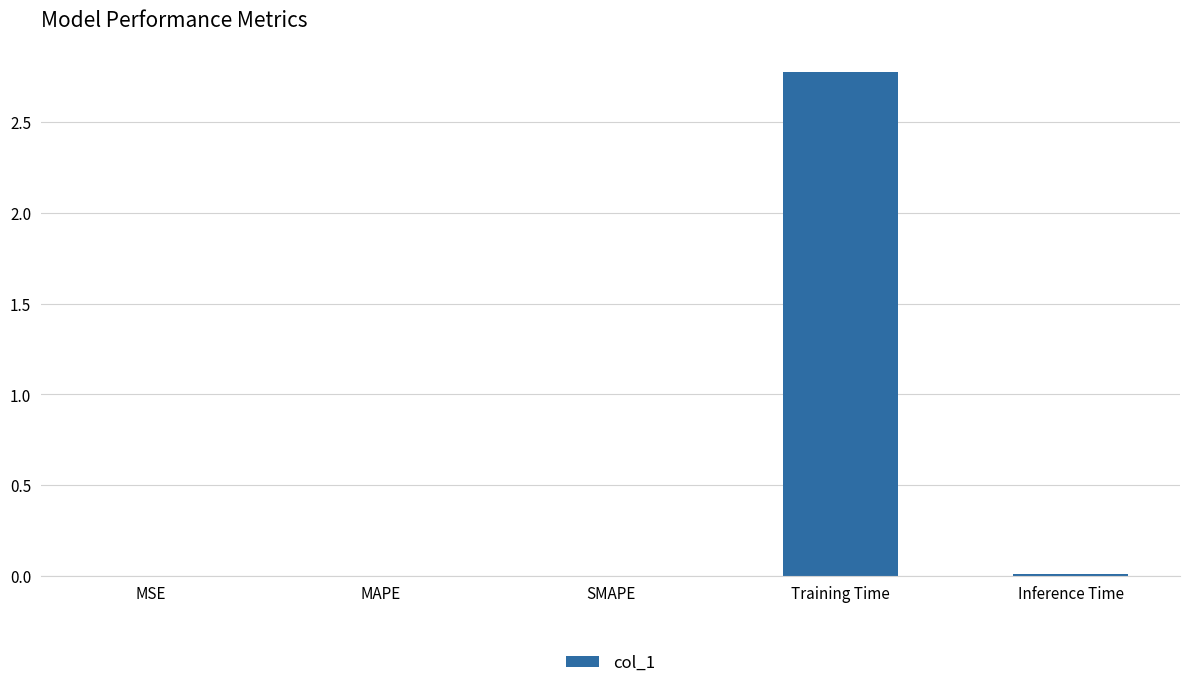

Between MSE and Training Time, which is larger?

Training Time